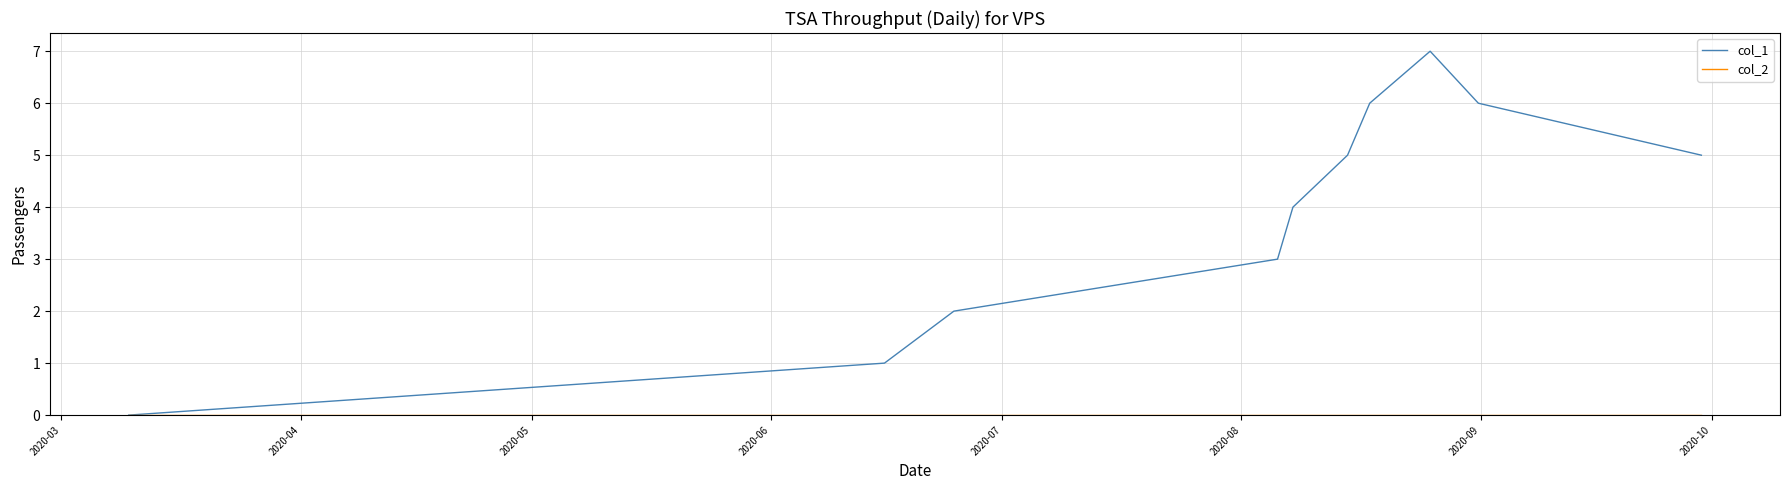

True or false: col_1 and col_2 intersect in this chart.

False